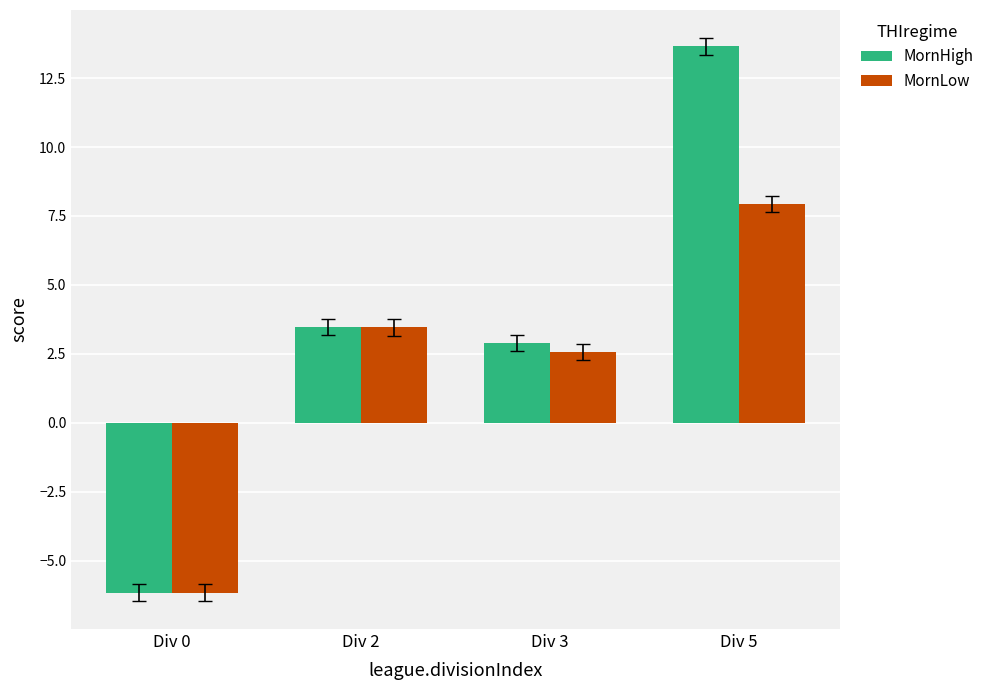

Does the chart contain any negative values?

Yes